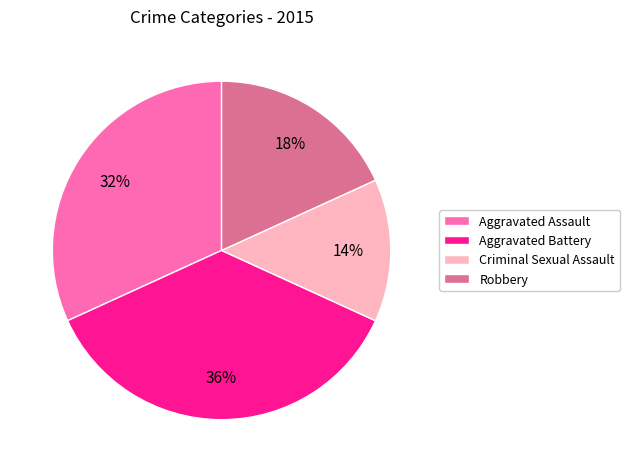

Does Aggravated Battery represent more than half of the total?

No